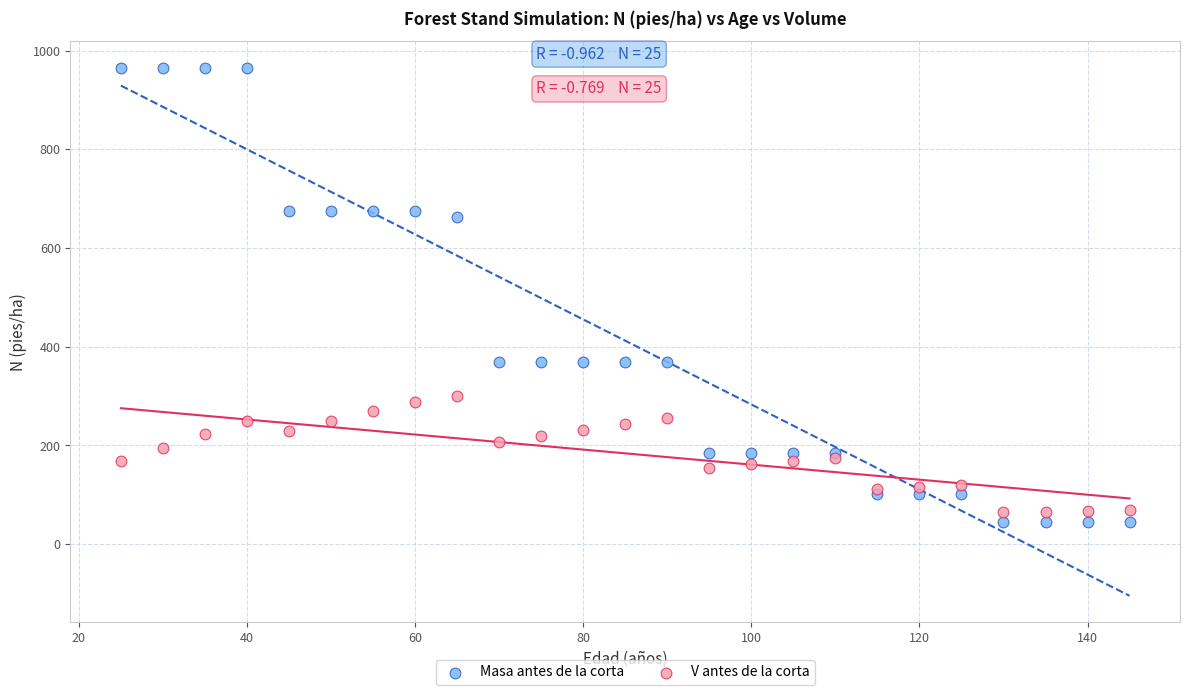

What are all the series names shown in the legend?

Masa antes de la corta, V antes de la corta